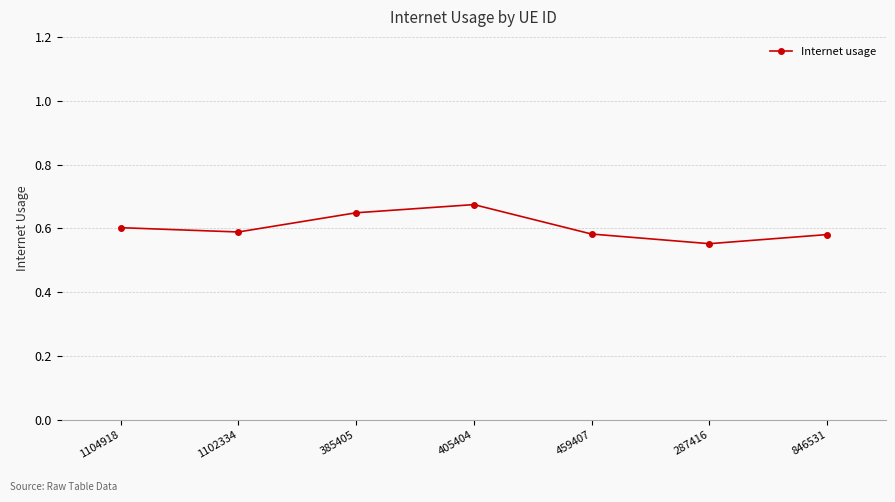

Where is the first local minimum?

1102334